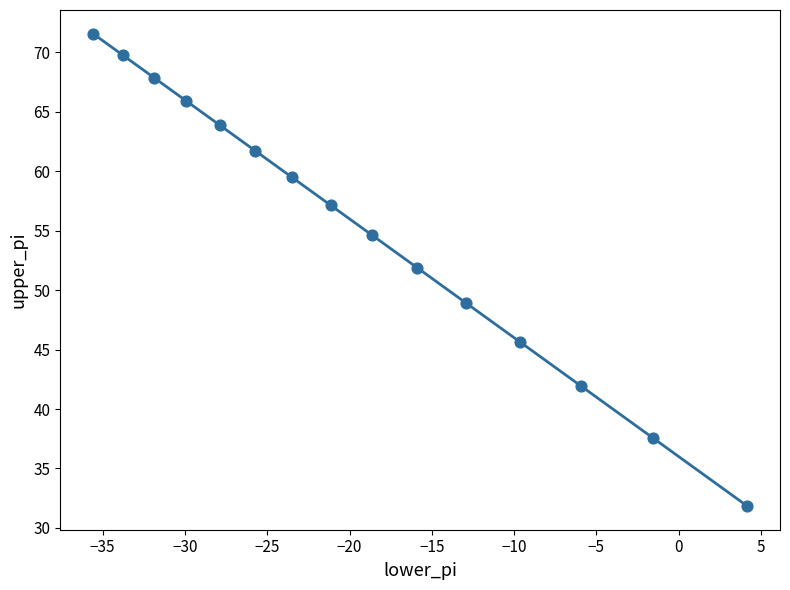

What Y value in the scatter plot is closest to 51?

51.9